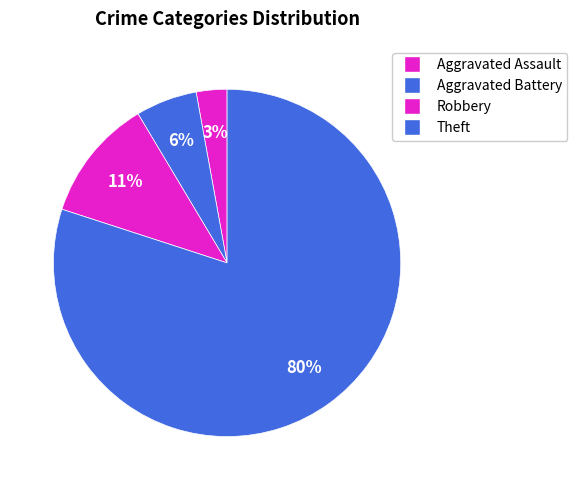

How many slices are in this pie chart?

4